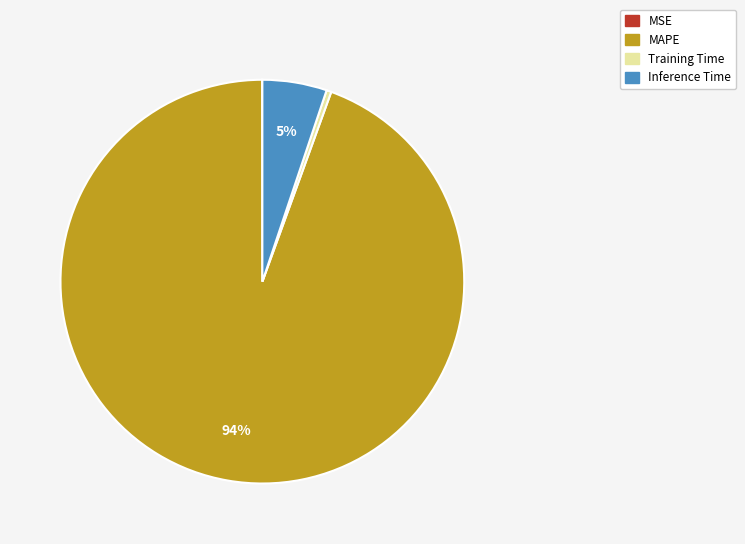

Which slice represents more than half of the pie?

MAPE